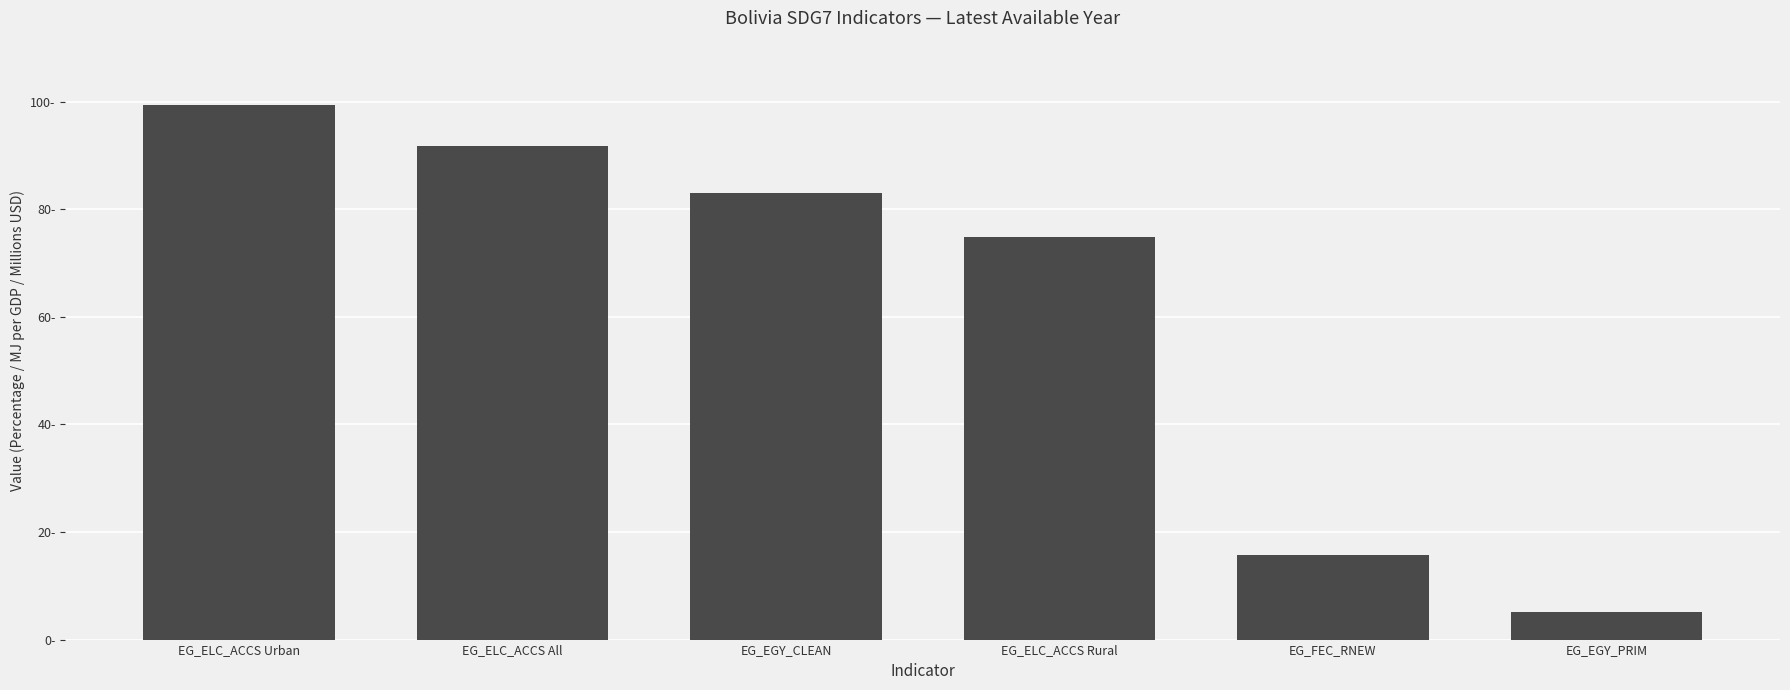

Rank the categories by value from highest to lowest.

EG_ELC_ACCS Urban, EG_ELC_ACCS All, EG_EGY_CLEAN, EG_ELC_ACCS Rural, EG_FEC_RNEW, EG_EGY_PRIM